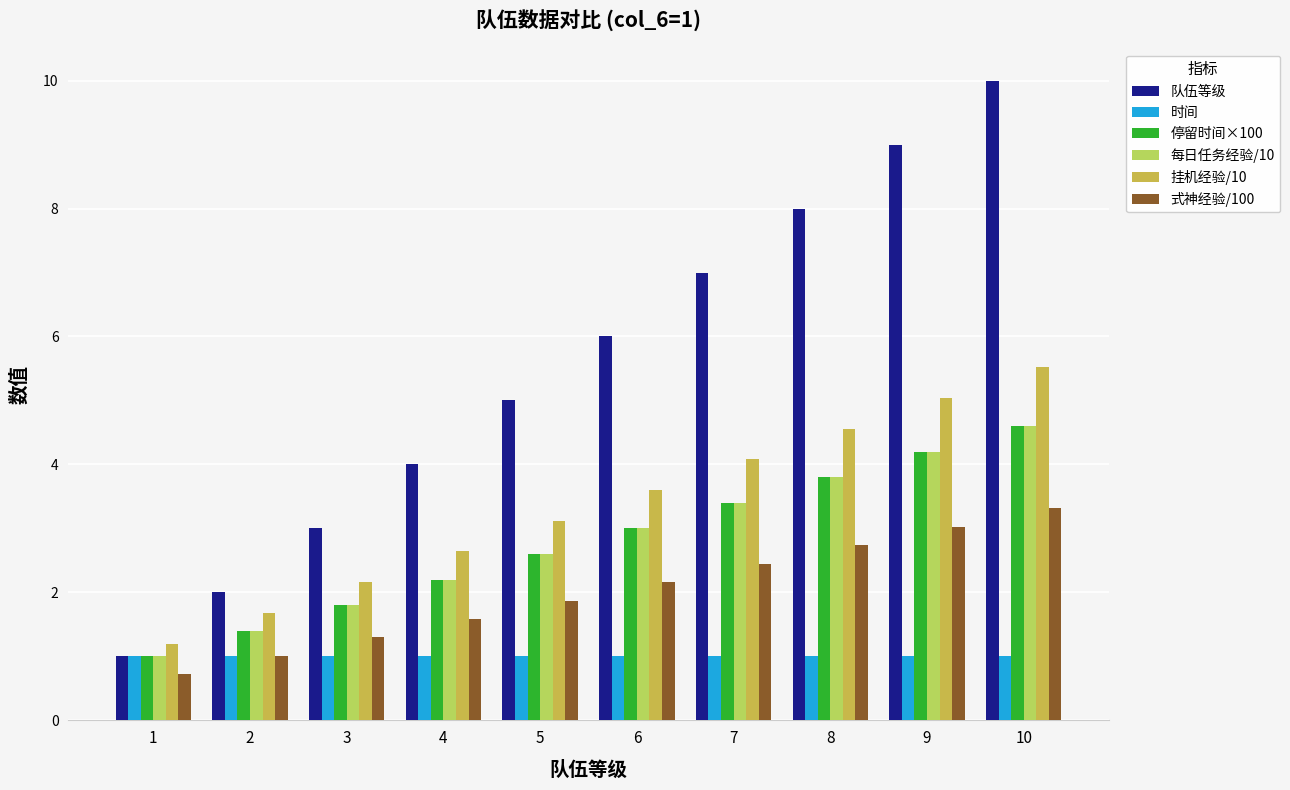

Between 6 and 3, which is larger?

6